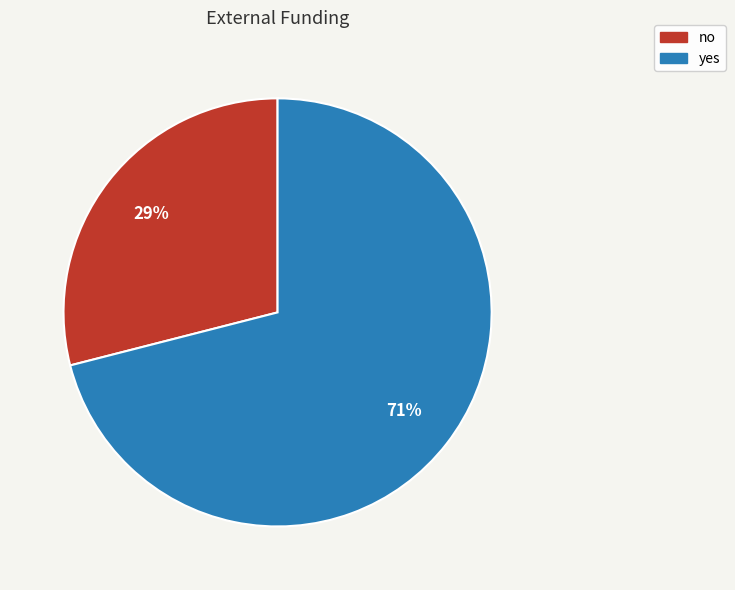

Rank the categories by value from highest to lowest.

yes, no